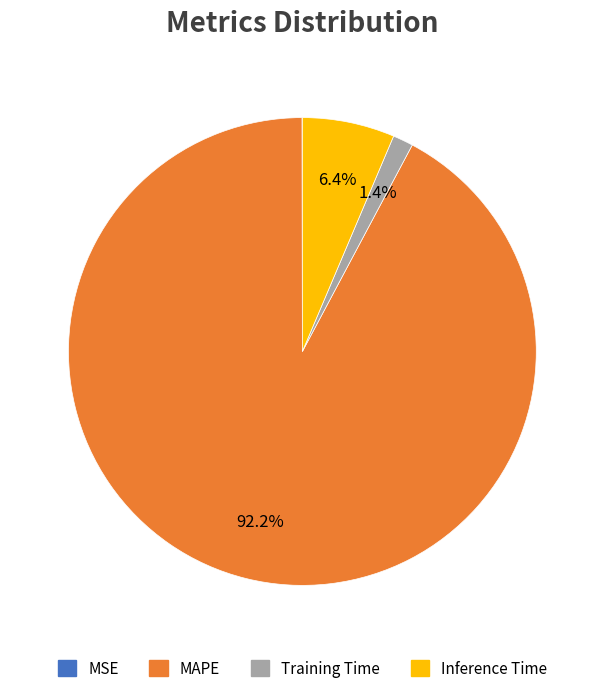

Does any single category account for the majority?

Yes